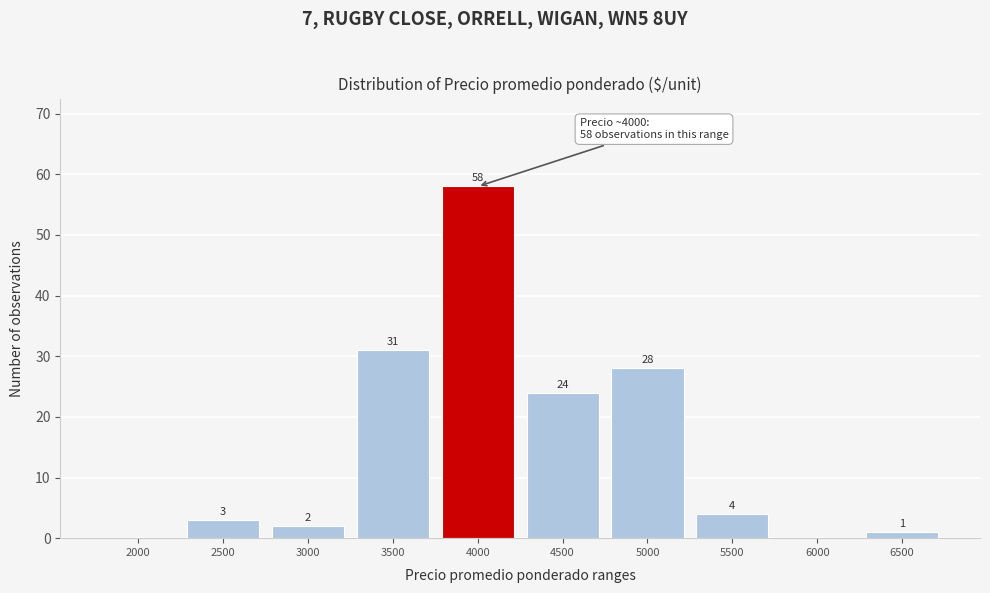

Reading left to right, extract all data points from this chart.

2000=0	2500=3	3000=2	3500=31	4000=58	4500=24	5000=28	5500=4	6000=0	6500=1